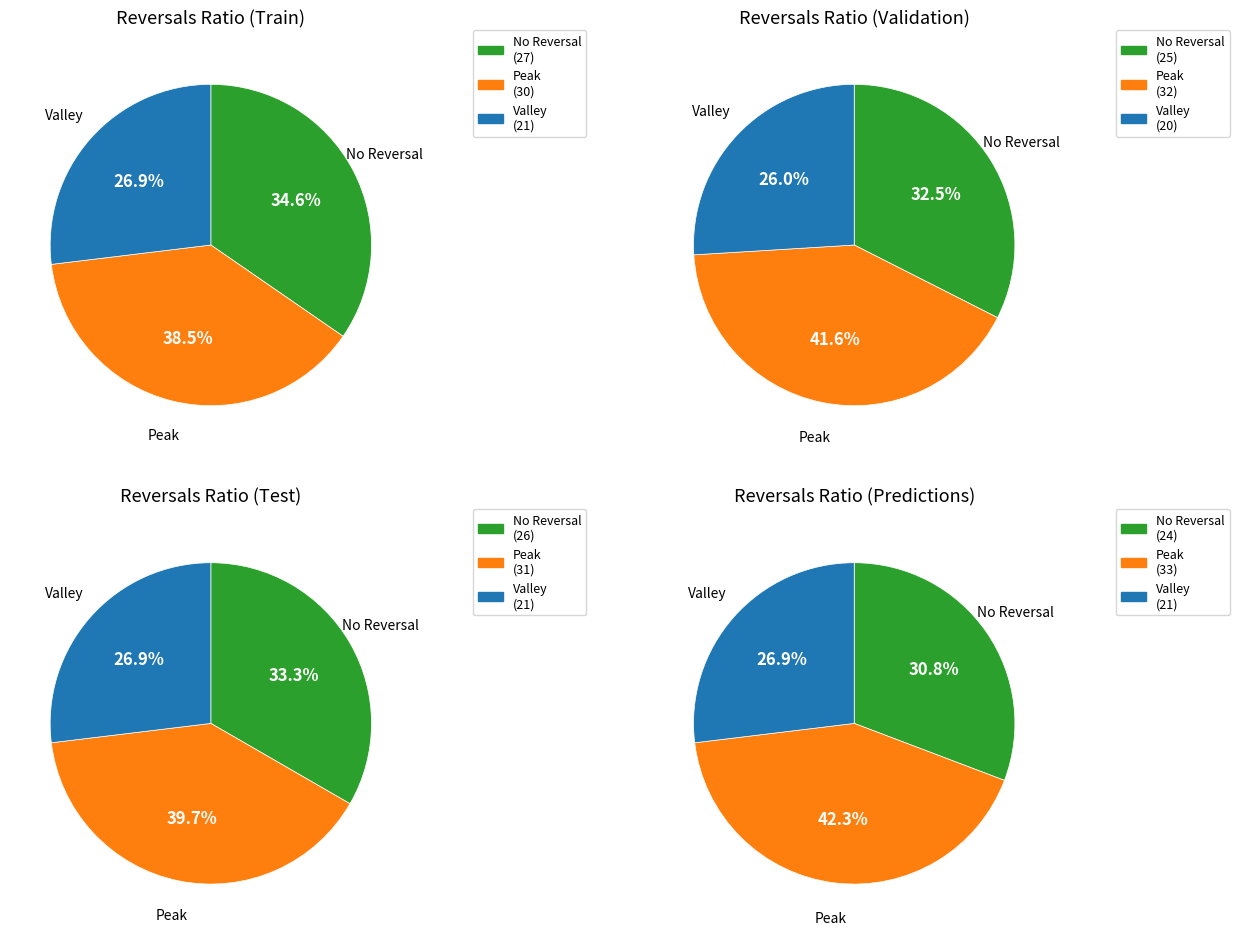

To the nearest percent, what percentage of the pie is 12?

15%